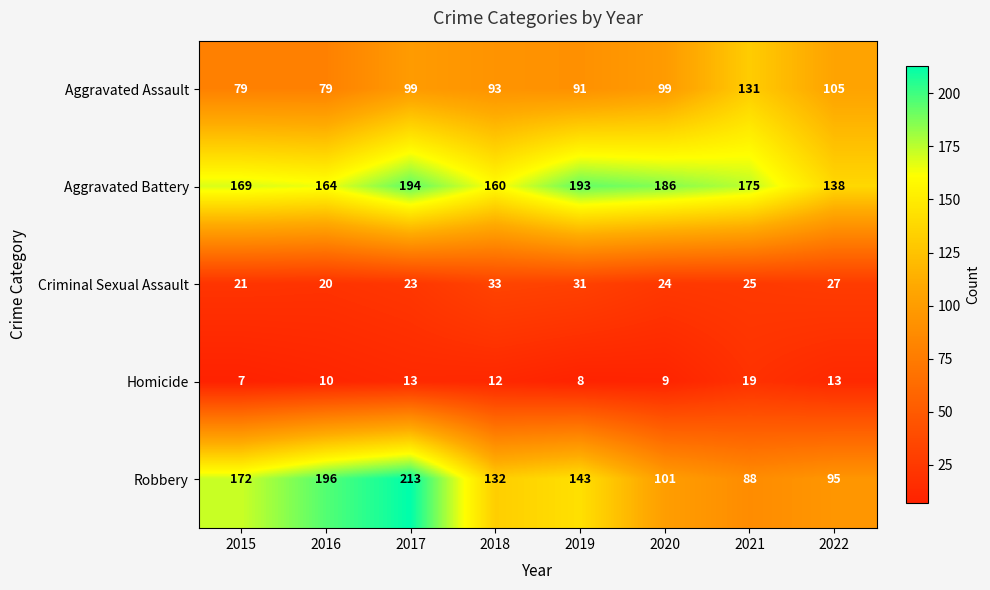

List the series in order of their peak value, highest first.

Robbery, Aggravated Battery, Aggravated Assault, Criminal Sexual Assault, Homicide